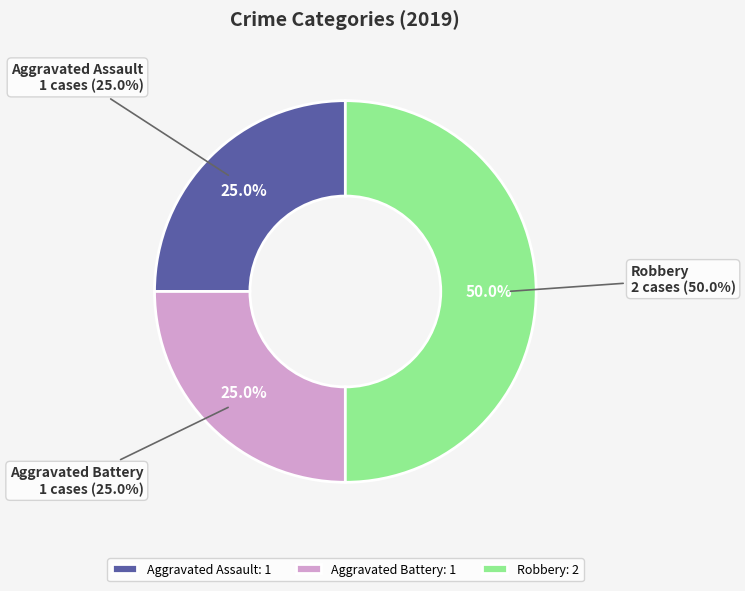

How many slices are in this pie chart?

3